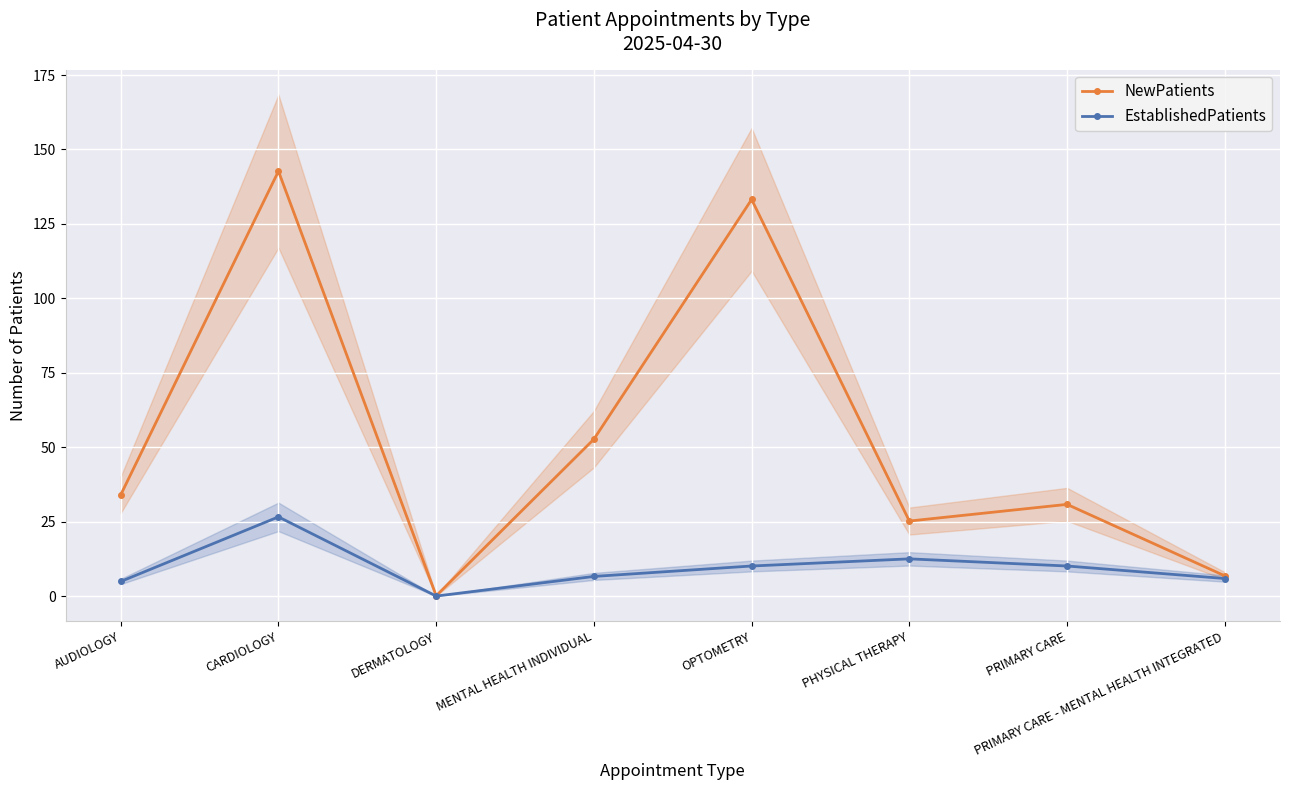

At OPTOMETRY, list the series in order from smallest to largest.

EstablishedPatients, NewPatients